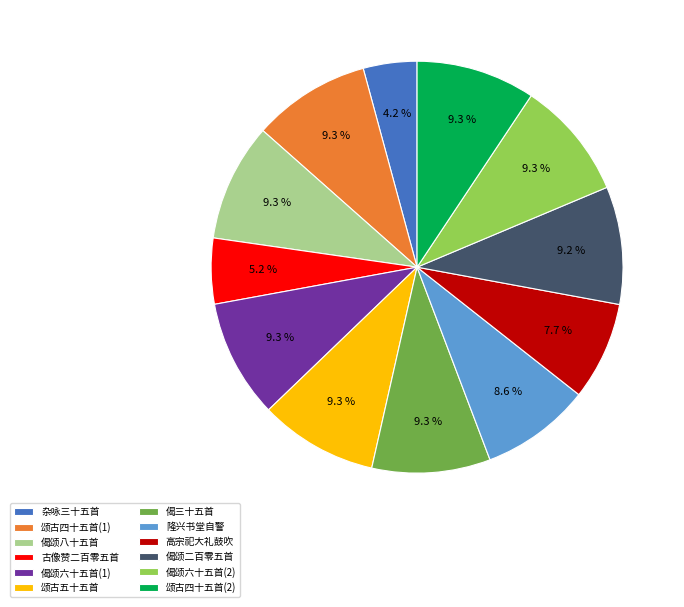

What is the ratio of the value at 偈颂六十五首(1) to the value at 颂古四十五首(2)?

1.0